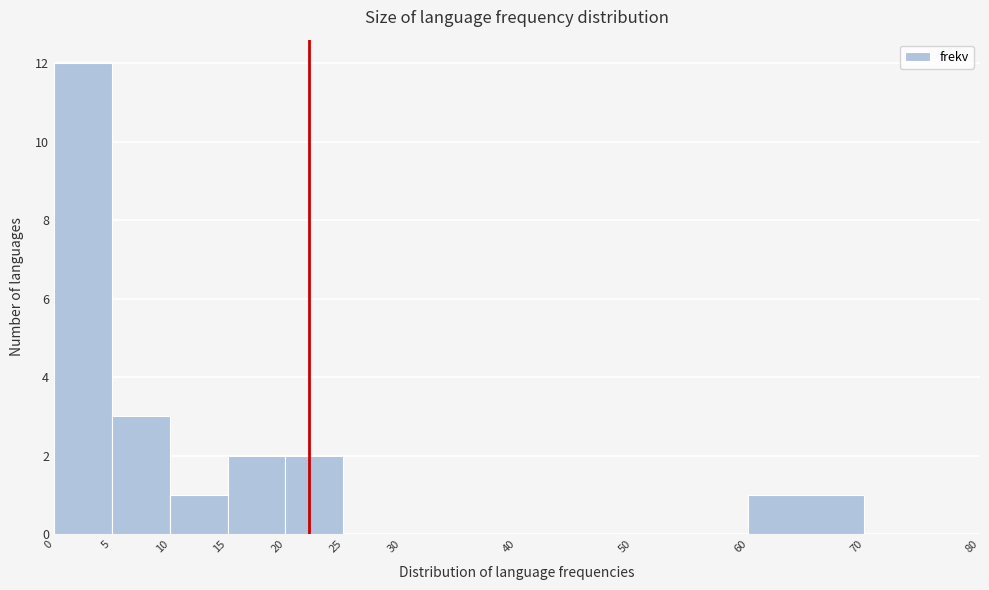

How tall is the bar that spans 20 to 25 on the x-axis? The values are not printed on the chart, so give them approximately, as read against the axis.

2